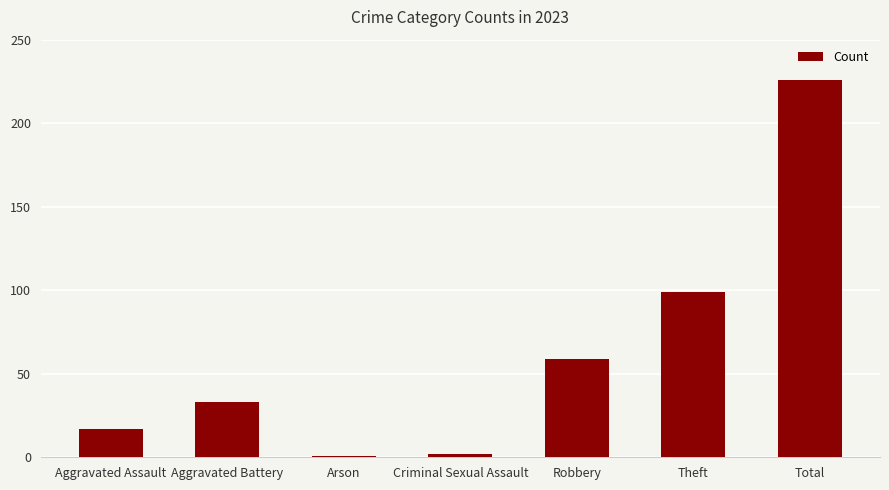

What is the difference between the second highest and second lowest values?

97